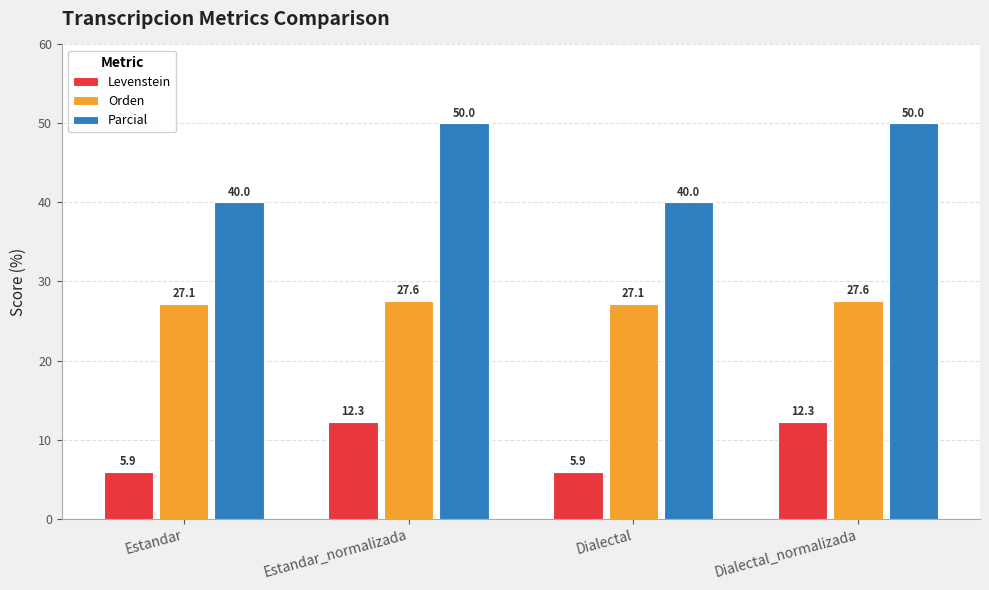

What is the average value of the Parcial series?

45.0